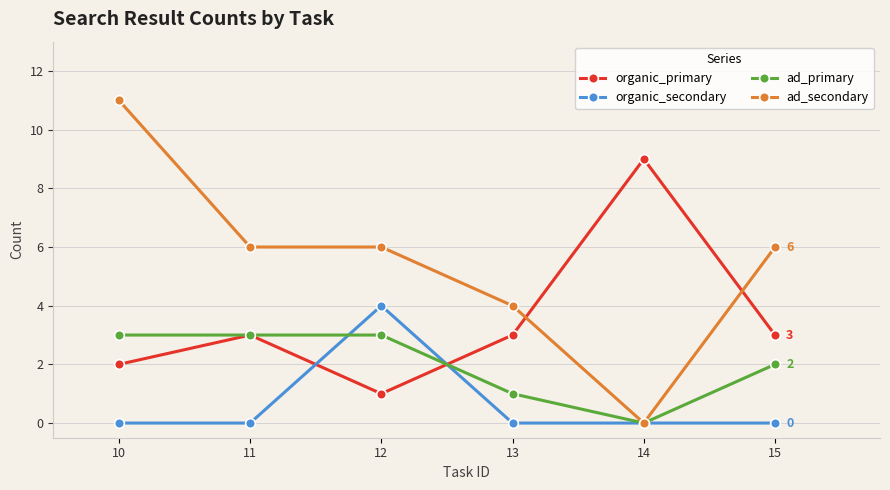

What is the greatest value displayed?

11